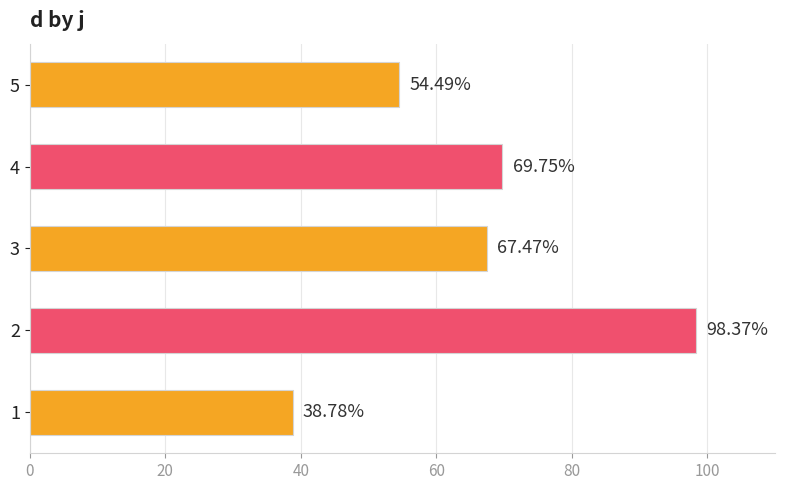

Approximately how many times larger is the value at 4 compared to 2?

0.7